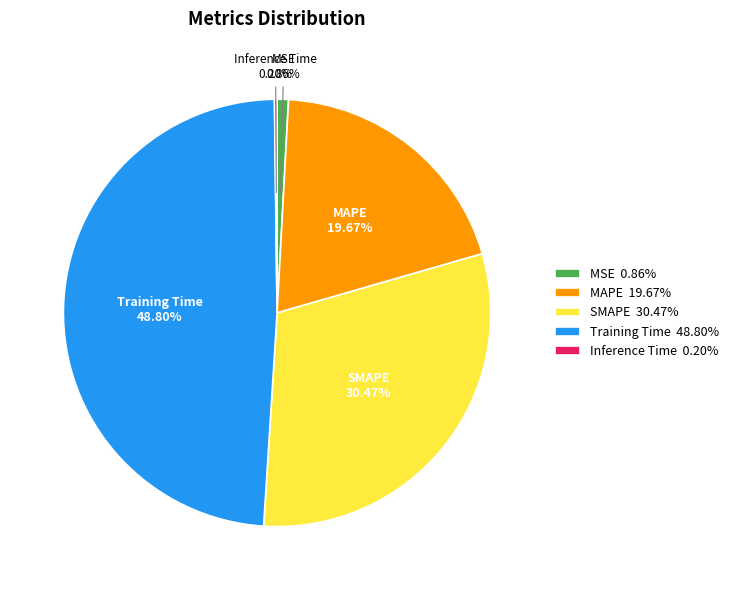

Does MAPE 19.67% represent more than half of the total?

No